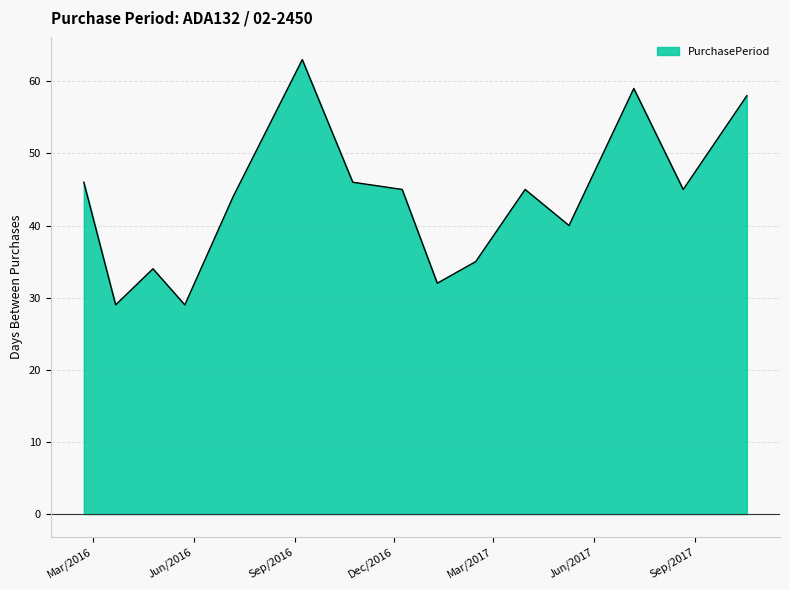

What is the maximum value shown in the chart?

63